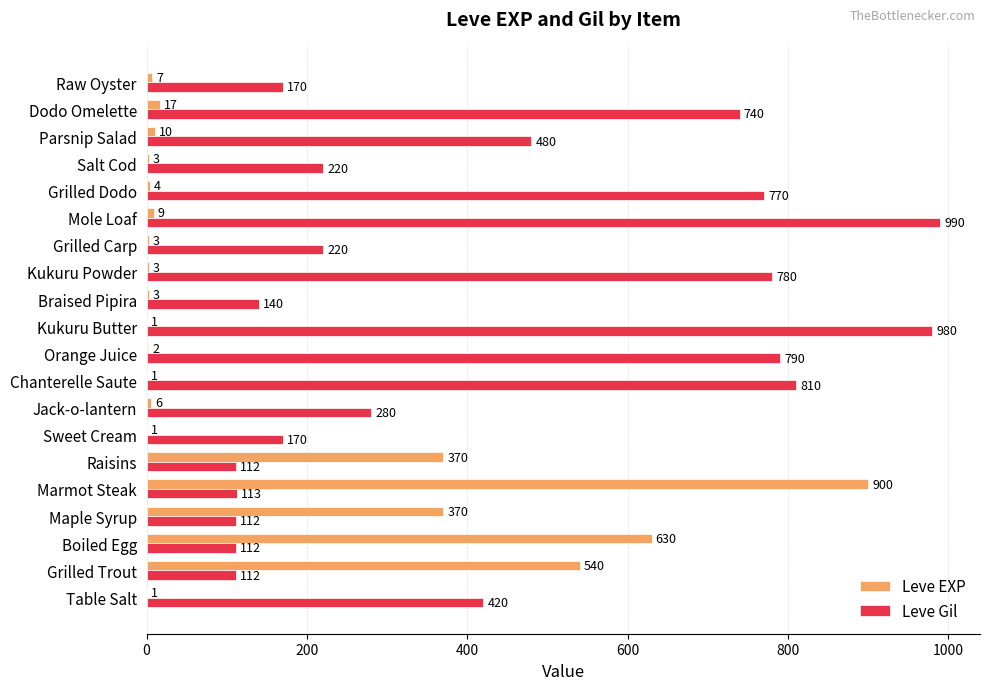

Between Grilled Trout and Salt Cod, which series saw the biggest shift?

Leve EXP